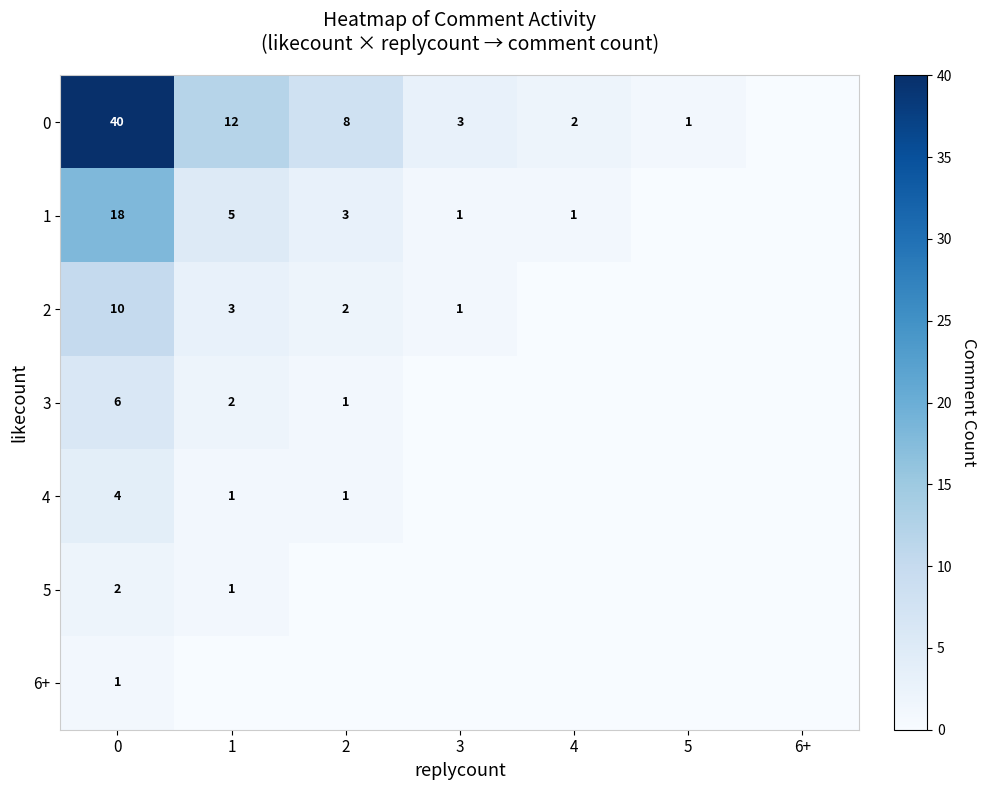

The 2 series shows 3 at 1. True or false?

True